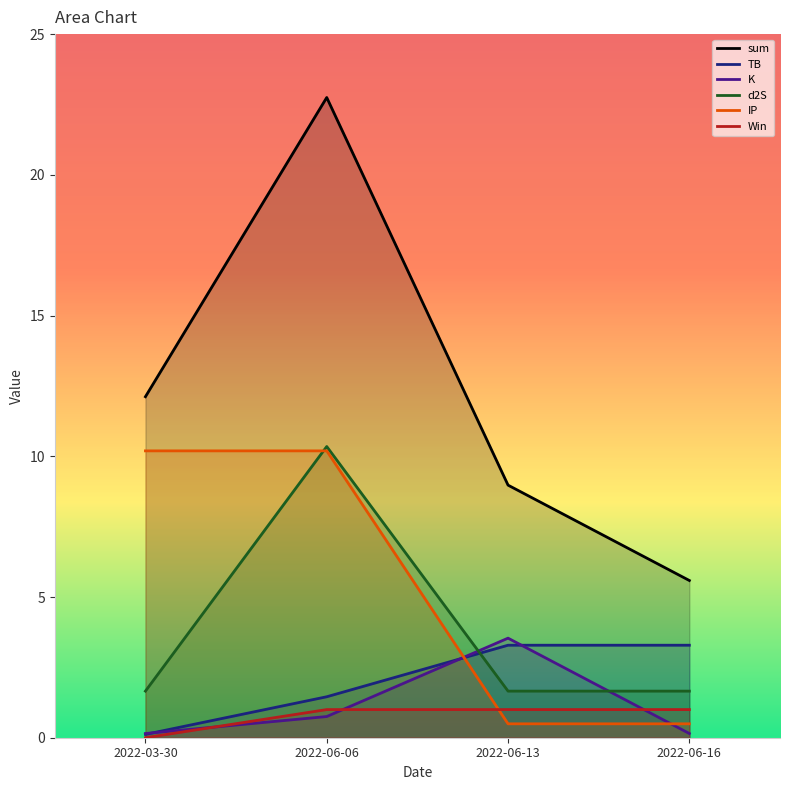

True or false: K has a value of 5.9 at 2022-06-13.

False